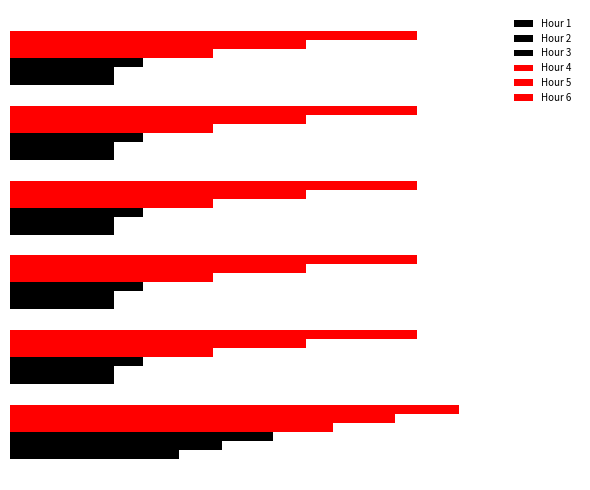

How many groups of bars are there?

6